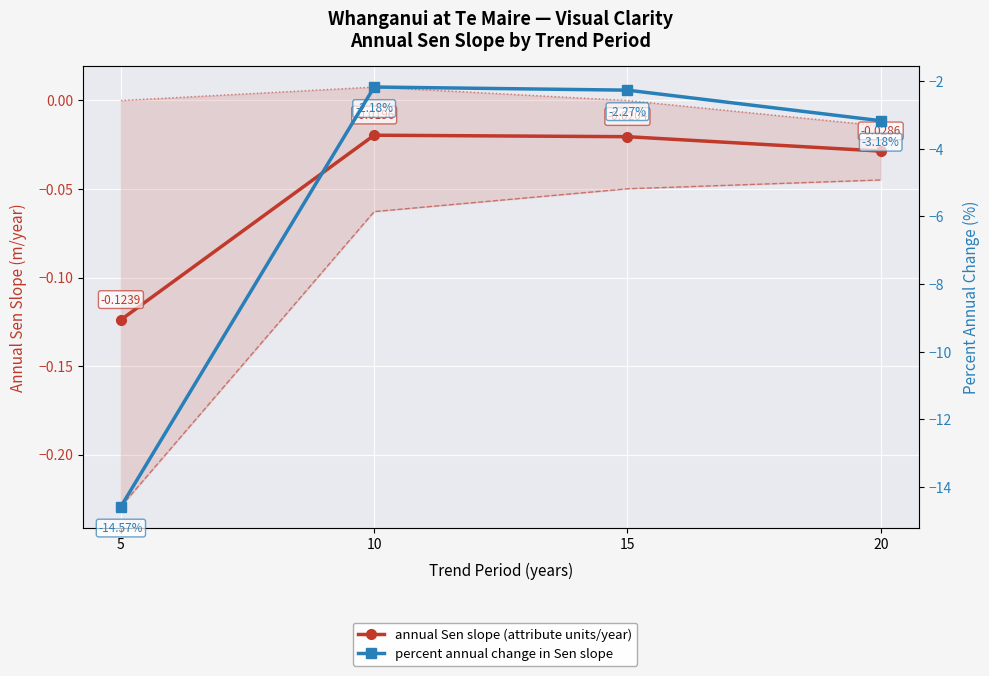

At how many categories does at least one series exceed -12?

4